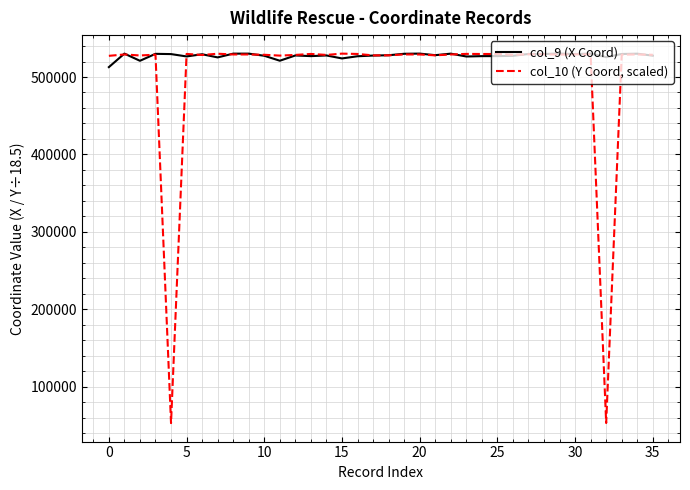

What is the maximum value shown in the chart?

530250.0